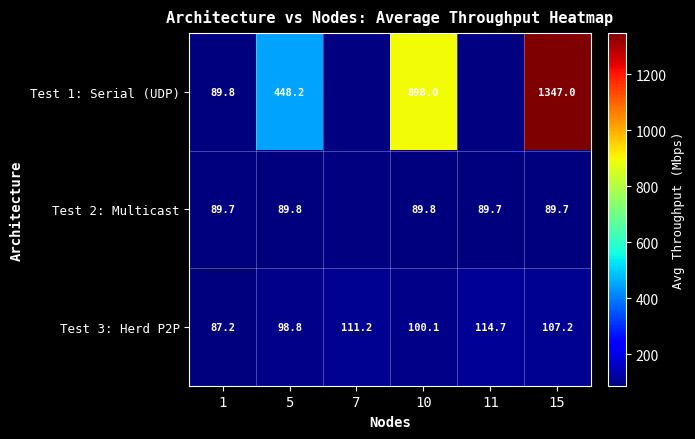

True or false: Test 3: Herd P2P has a value of 111.2 at 7.

True